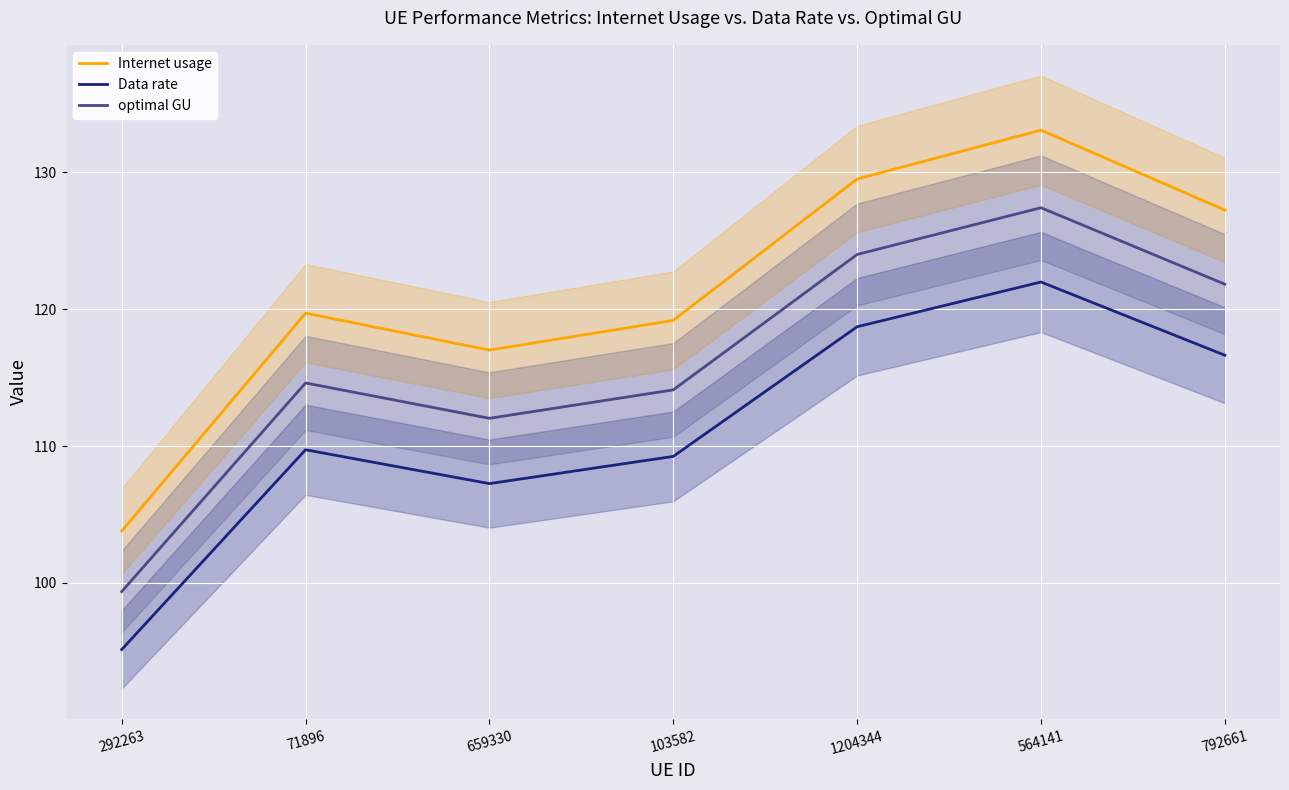

What is the highest value of the Internet usage series?

133.1